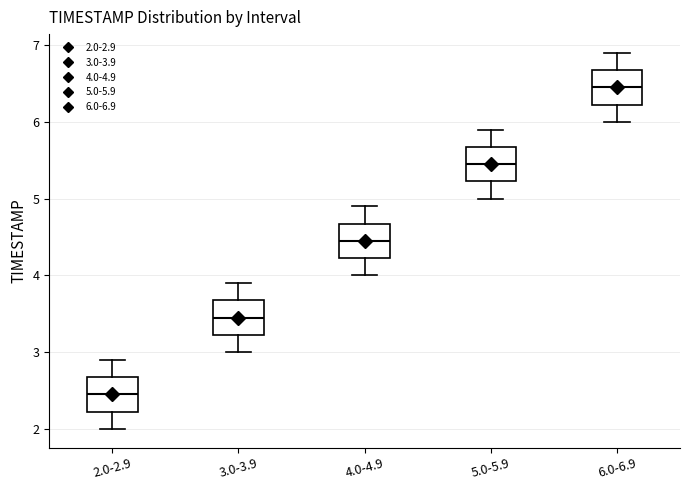

Reading left to right, read every box against the y-axis: the position of its median line, the range the box covers, and the ends of its whiskers. The values are not printed on the chart, so give them approximately, as read against the axis.

2.0-2.9: median 2.5, box 2.2 to 2.7, whiskers 2.0 to 2.9
3.0-3.9: median 3.5, box 3.2 to 3.7, whiskers 3.0 to 3.9
4.0-4.9: median 4.5, box 4.2 to 4.7, whiskers 4.0 to 4.9
5.0-5.9: median 5.5, box 5.2 to 5.7, whiskers 5.0 to 5.9
6.0-6.9: median 6.5, box 6.2 to 6.7, whiskers 6.0 to 6.9